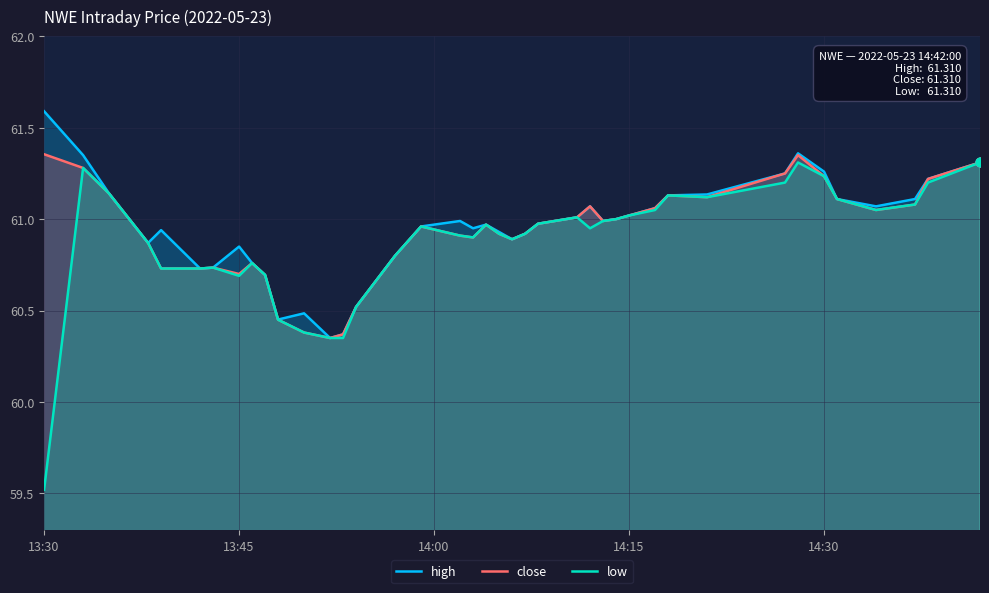

Which series has the largest range (max minus min)?

low